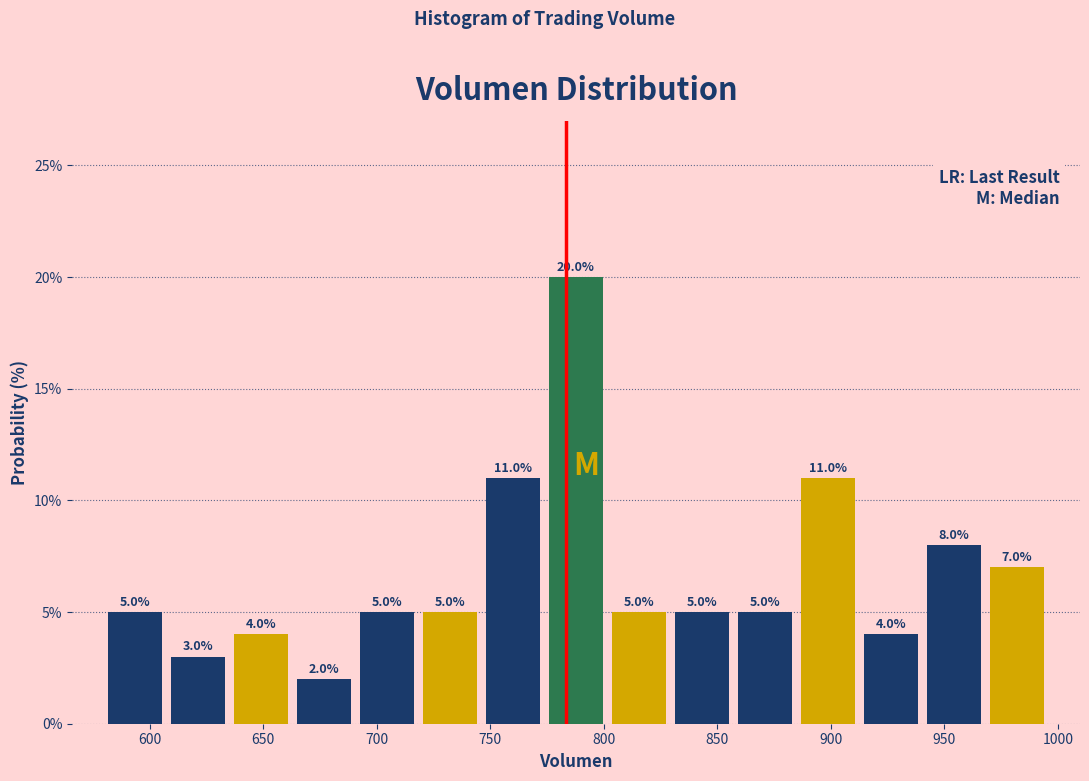

Reading left to right, transcribe this chart: for each bar, give the range it covers on the x-axis and its height. The bar edges are not printed on the chart, so give them approximately, as read against the axis.

580 to 605: 5.0
605 to 635: 3.0
635 to 665: 4.0
665 to 690: 2.0
690 to 720: 5.0
720 to 745: 5.0
745 to 775: 11.0
775 to 800: 20.0
800 to 830: 5.0
830 to 855: 5.0
855 to 885: 5.0
885 to 915: 11.0
915 to 940: 4.0
940 to 970: 8.0
970 to 995: 7.0